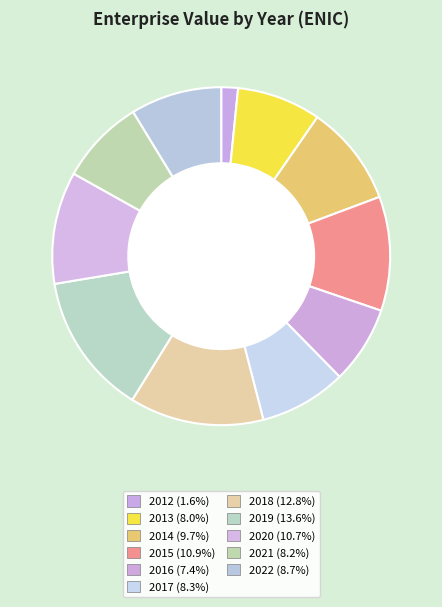

Is it true that 2014 is 1% of the pie?

False